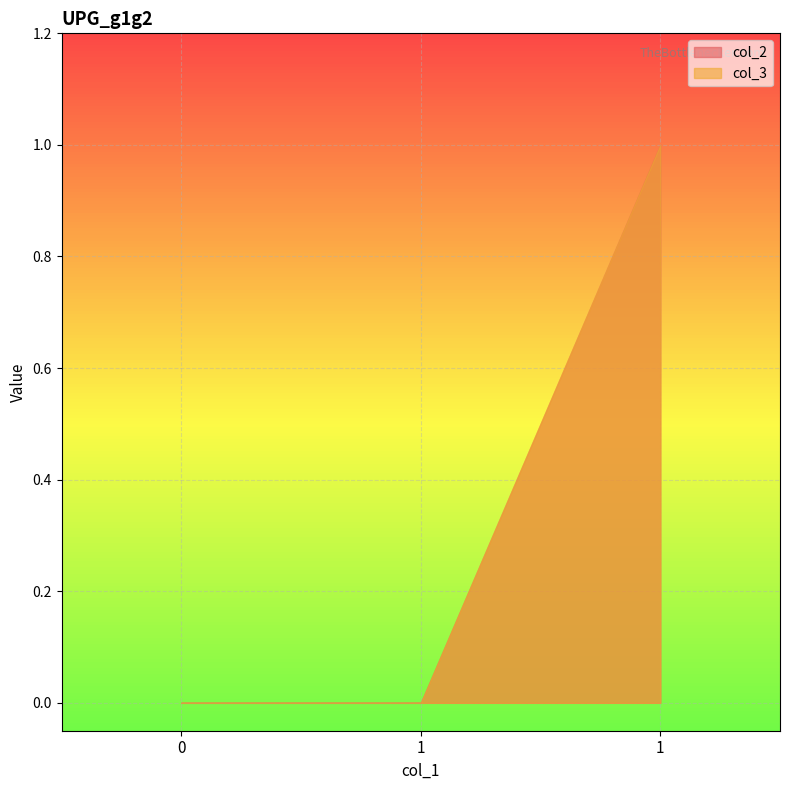

What are all the series names shown in the legend?

col_2, col_3